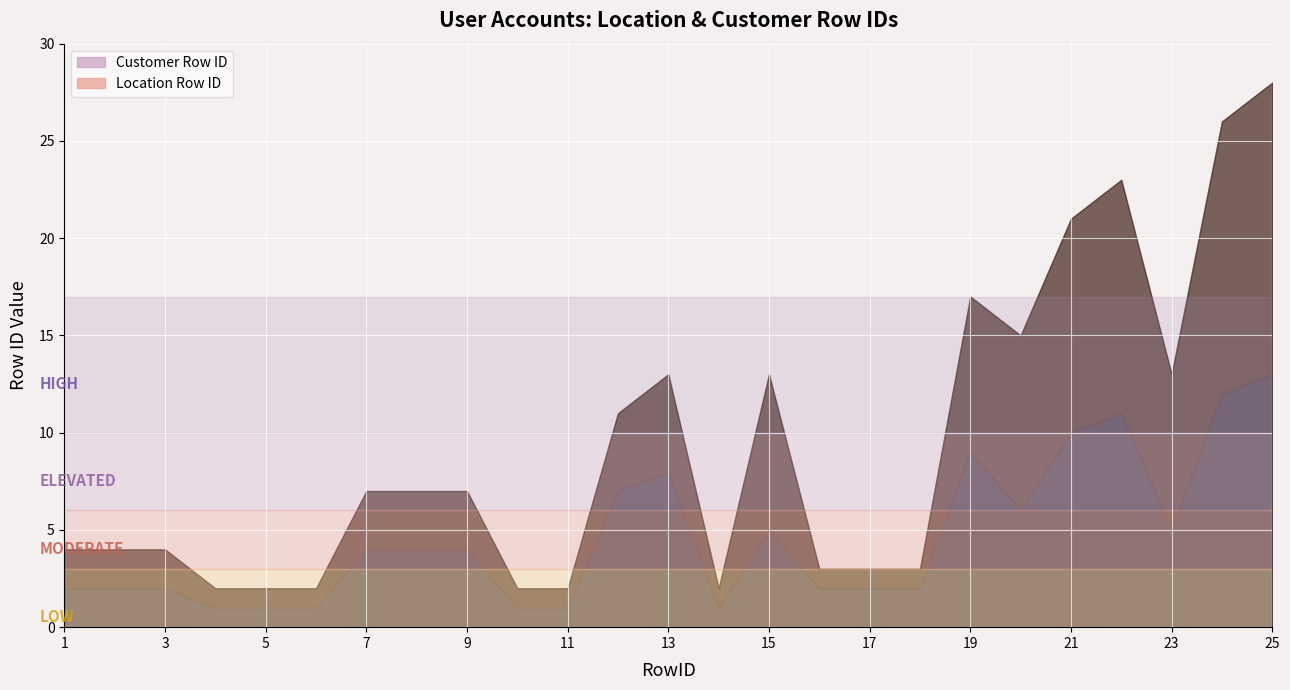

What are all the series names shown in the legend?

Customer Row ID, Location Row ID